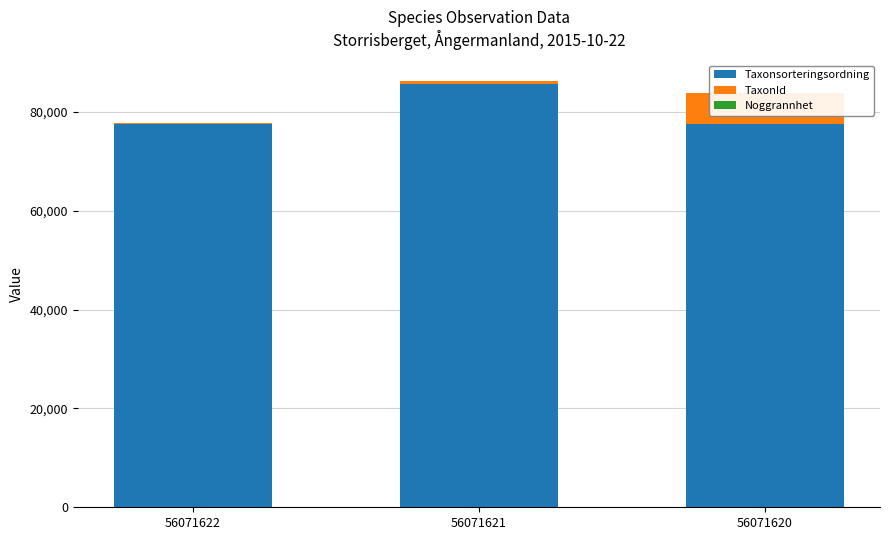

The TaxonId series shows 881 at 56071621. True or false?

False